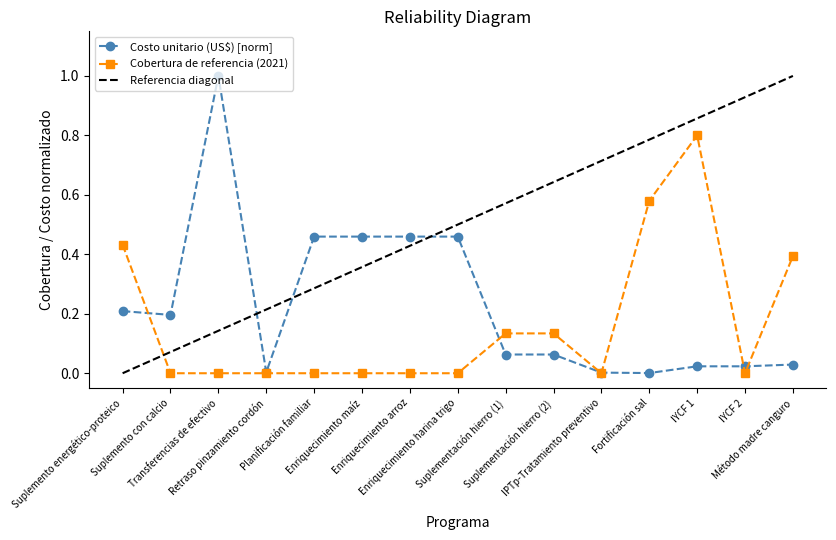

Where is the first local minimum for Costo unitario (US$)?

Suplemento con calcio